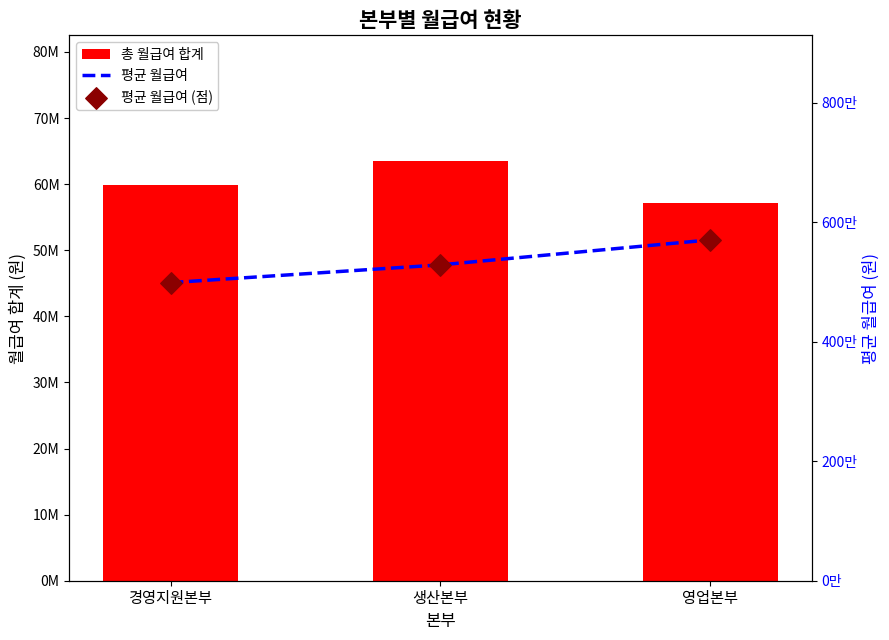

Which series contains the lowest Y value?

평균 월급여